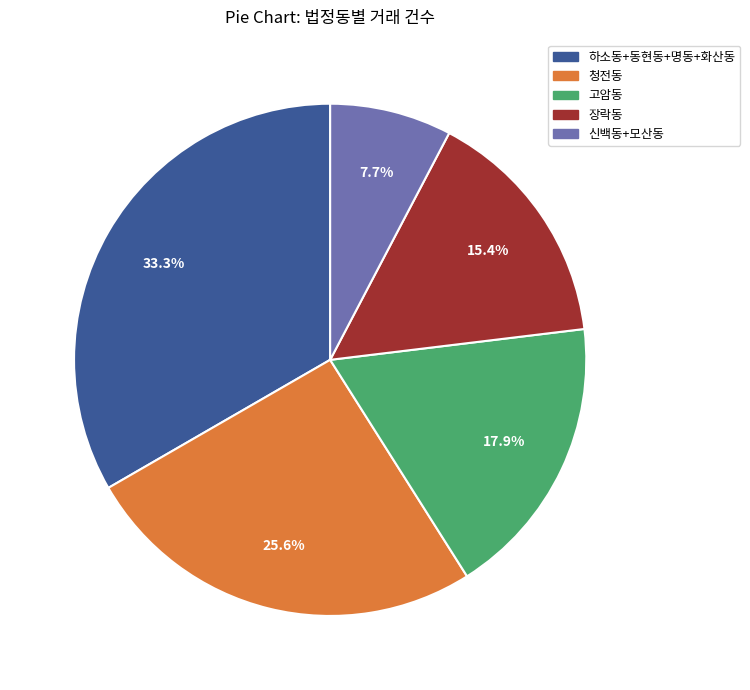

Which slice is the smallest?

신백동+모산동